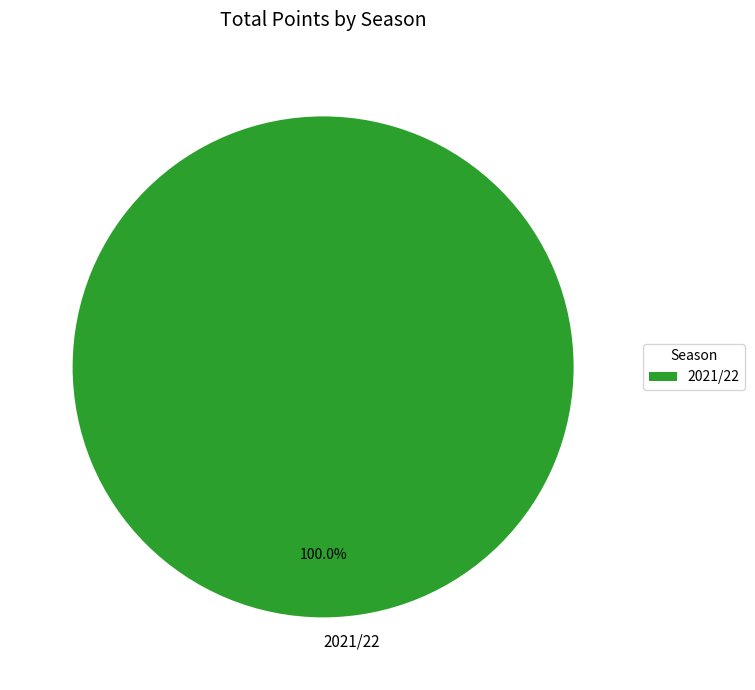

What percentage is the 2021/22 slice, to the nearest percent?

100%